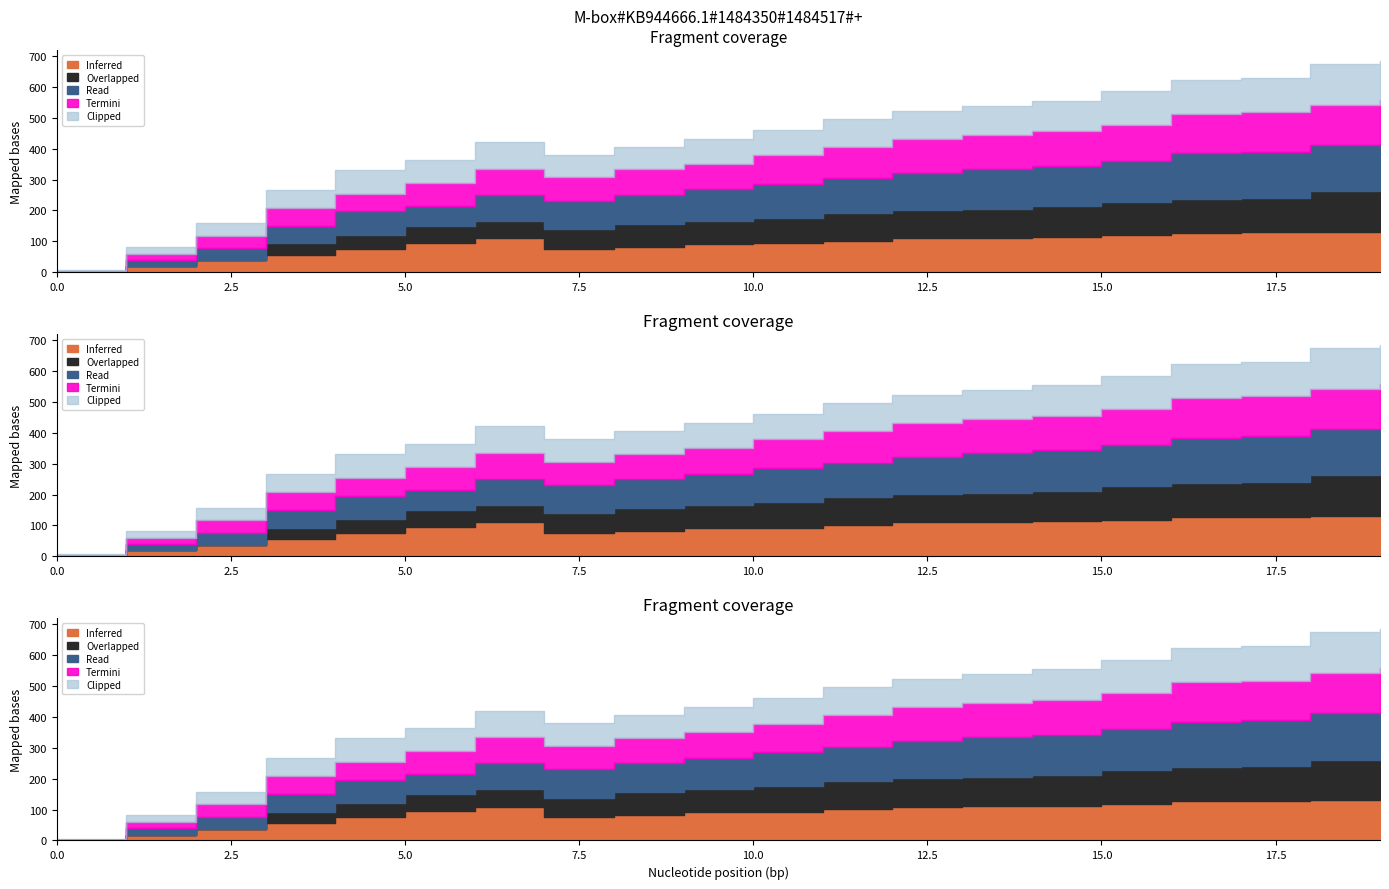

Does the chart have visible grid lines?

No